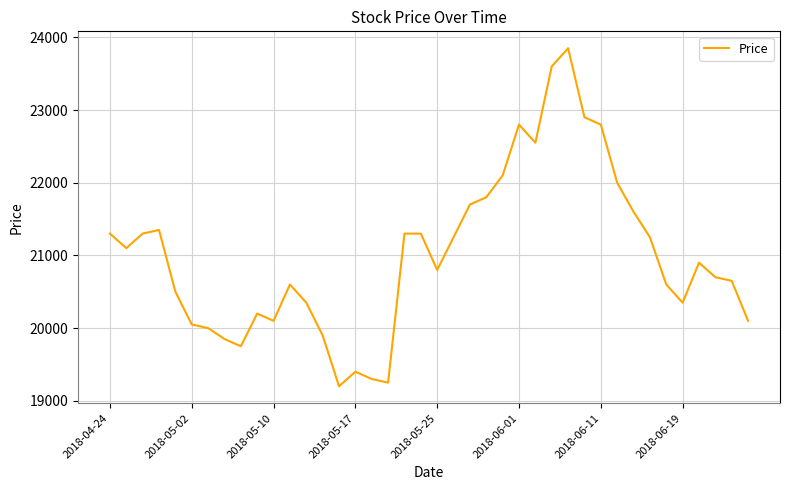

What is the difference between the maximum and minimum values?

4650